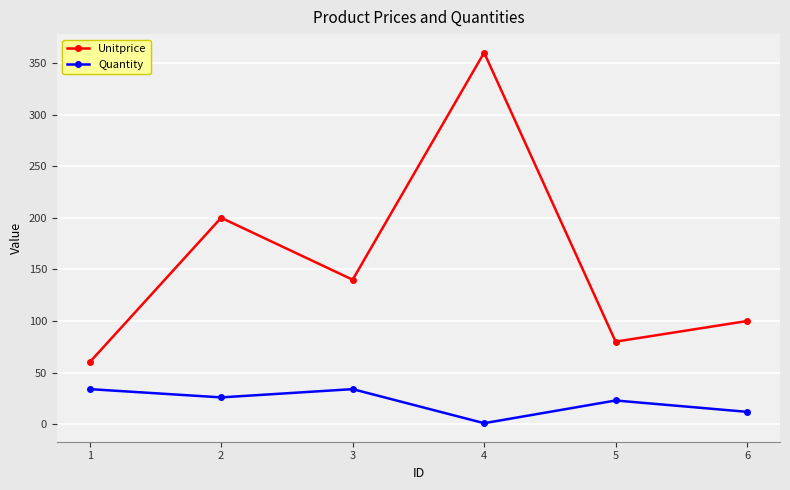

What are all the series names shown in the legend?

Unitprice, Quantity